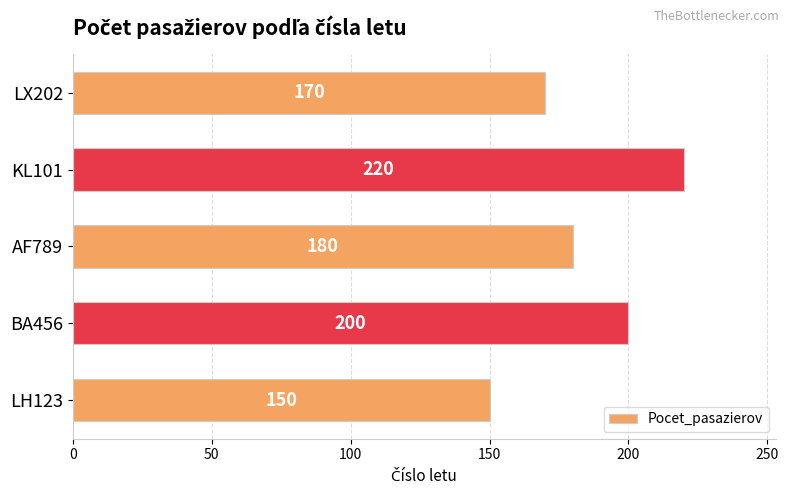

What is the difference between the second highest and second lowest values?

30